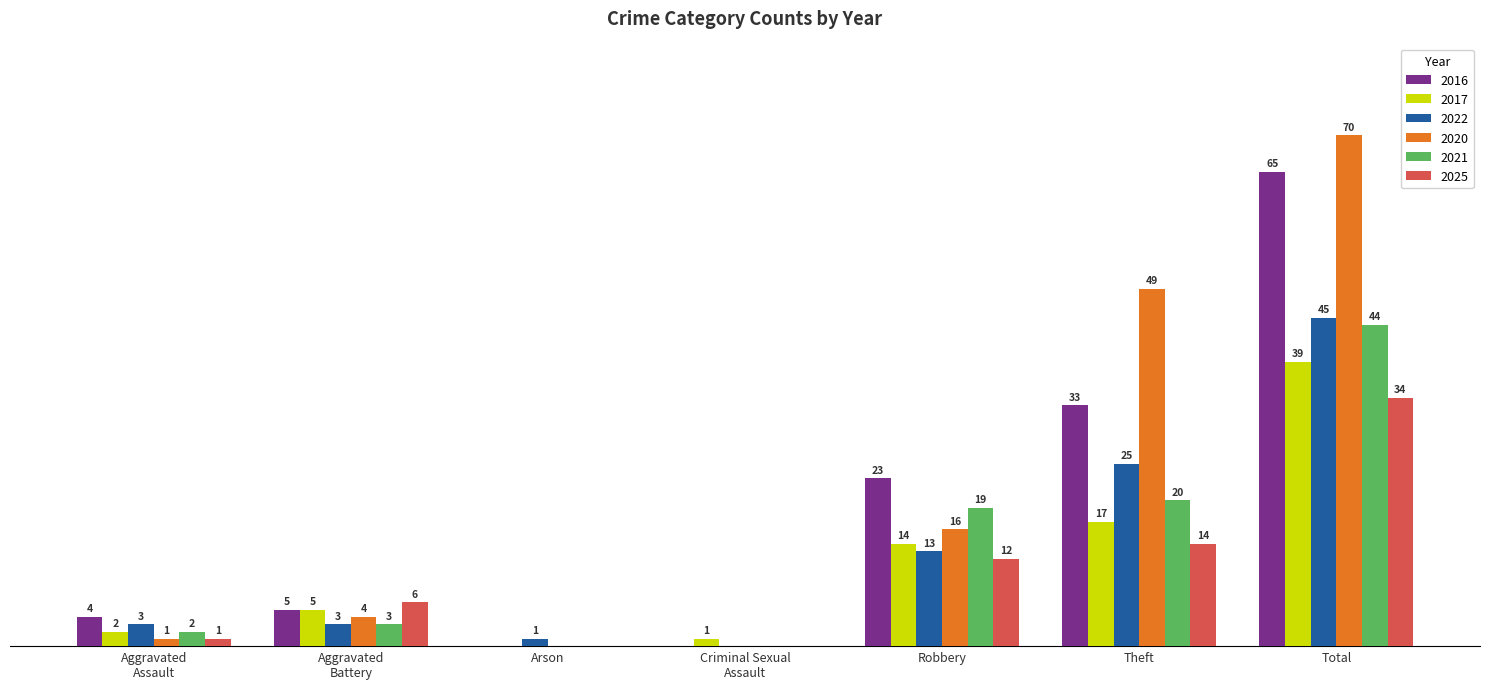

Where is 2021 nearest to the value 22?

Theft